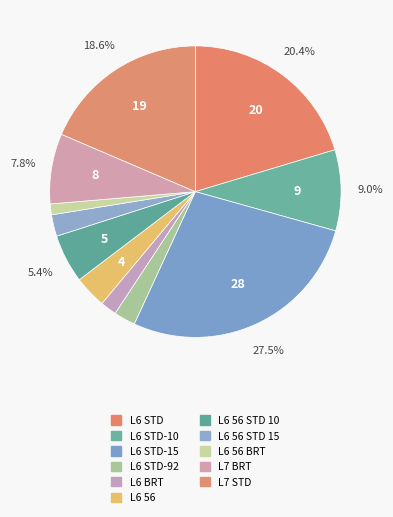

Count the number of slices in the pie.

11